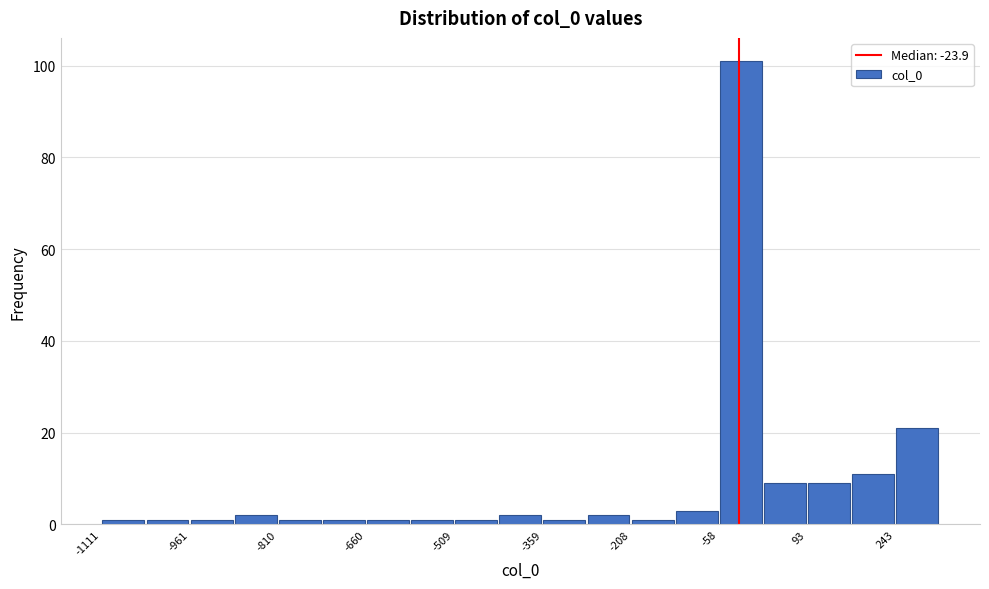

Read against the x-axis, roughly where is the centre of the tallest bar?

-20